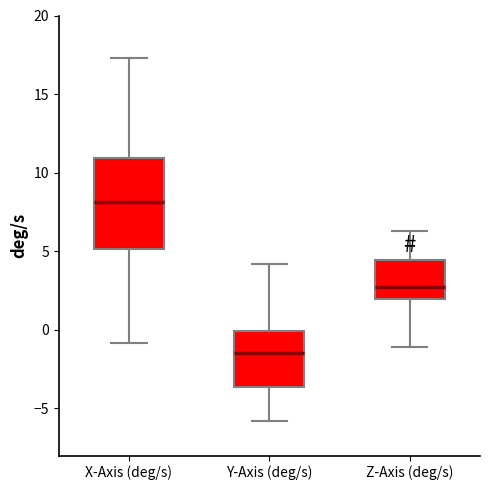

Where does the upper whisker of the box for Y-Axis (deg/s) end on the y-axis? The values are not printed on the chart, so give them approximately, as read against the axis.

4.0